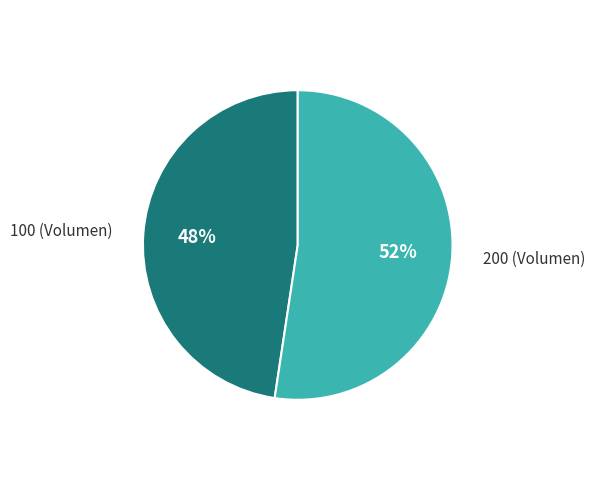

To the nearest percent, what is the average slice percentage?

50%